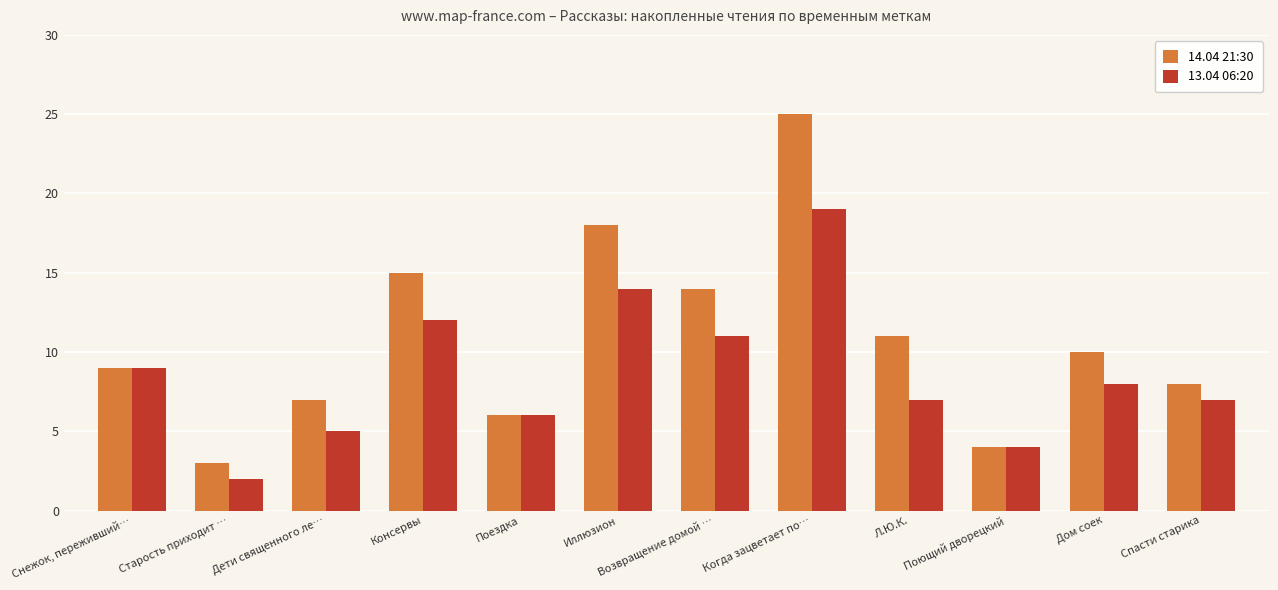

How many bars are there in each group?

2